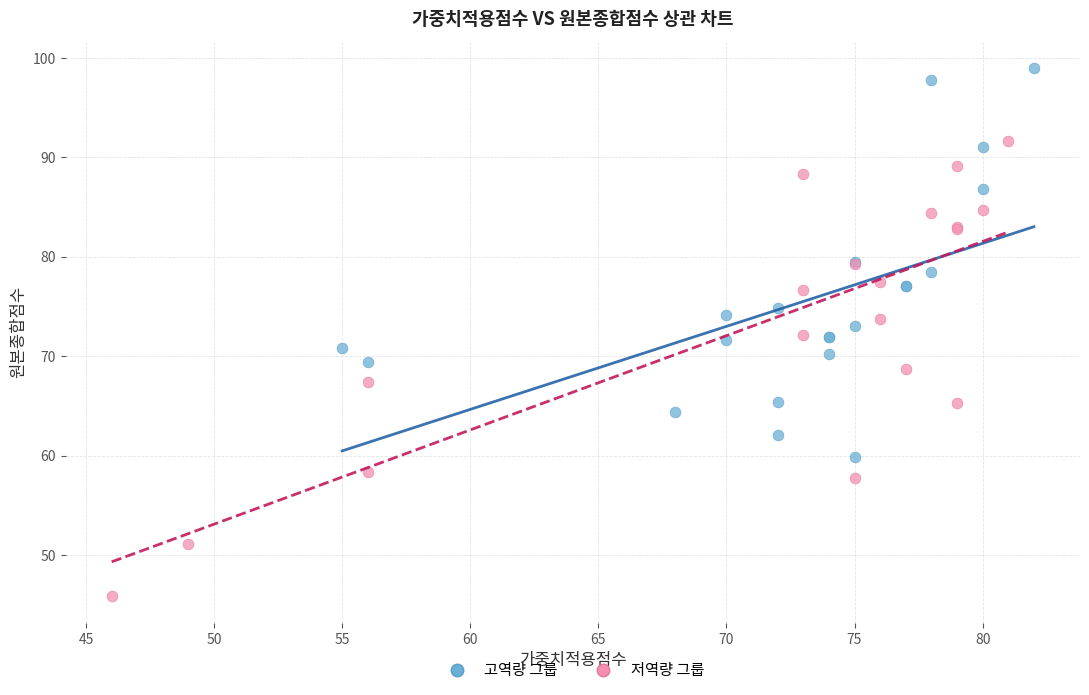

Which series has the widest spread of Y values?

저역량 그룹